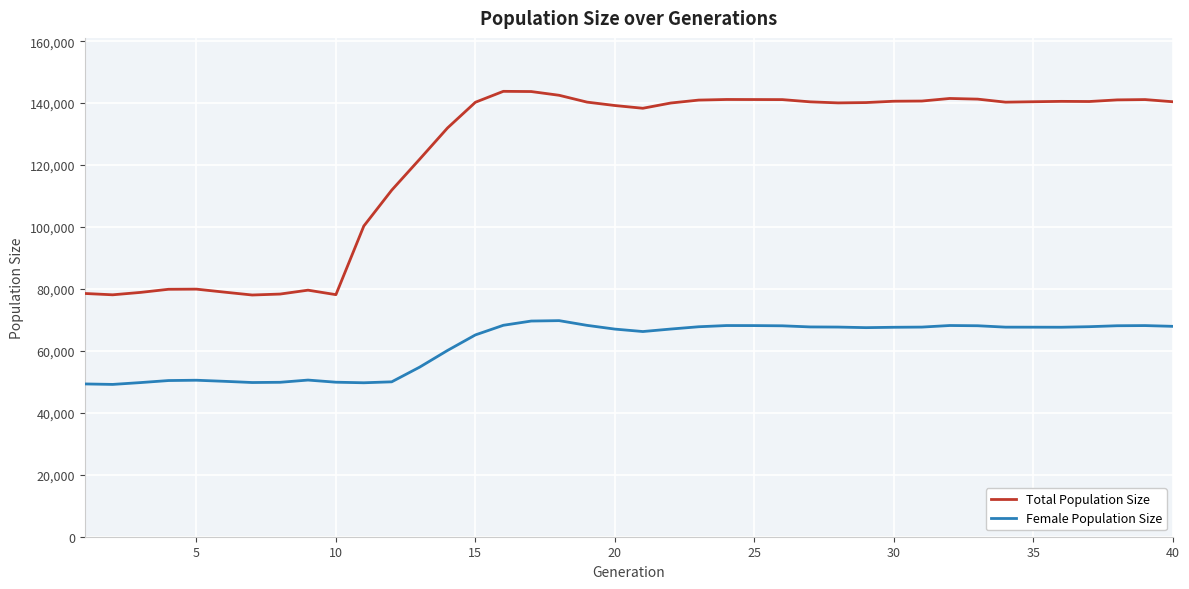

What is the lowest value of the Female Population Size series?

49177